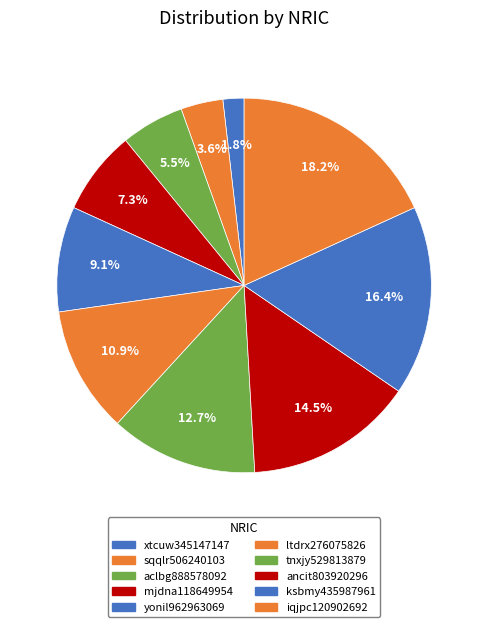

True or false: ancit803920296 accounts for 15% of the total.

True